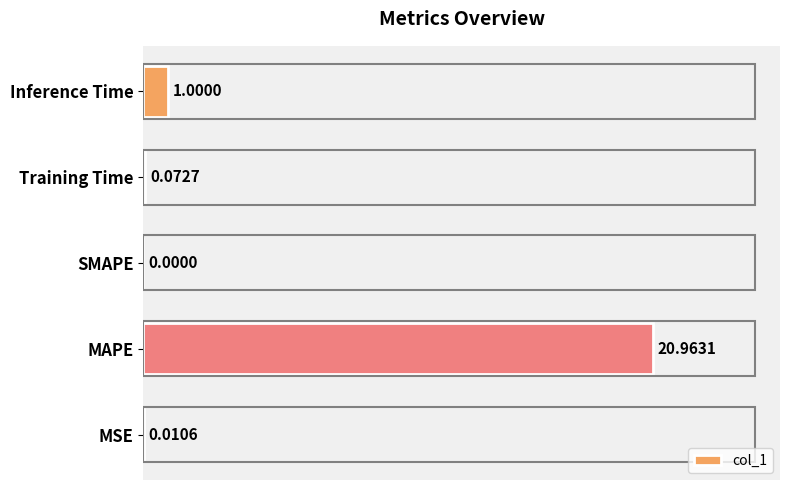

At which category does the chart reach its peak across all series?

MAPE